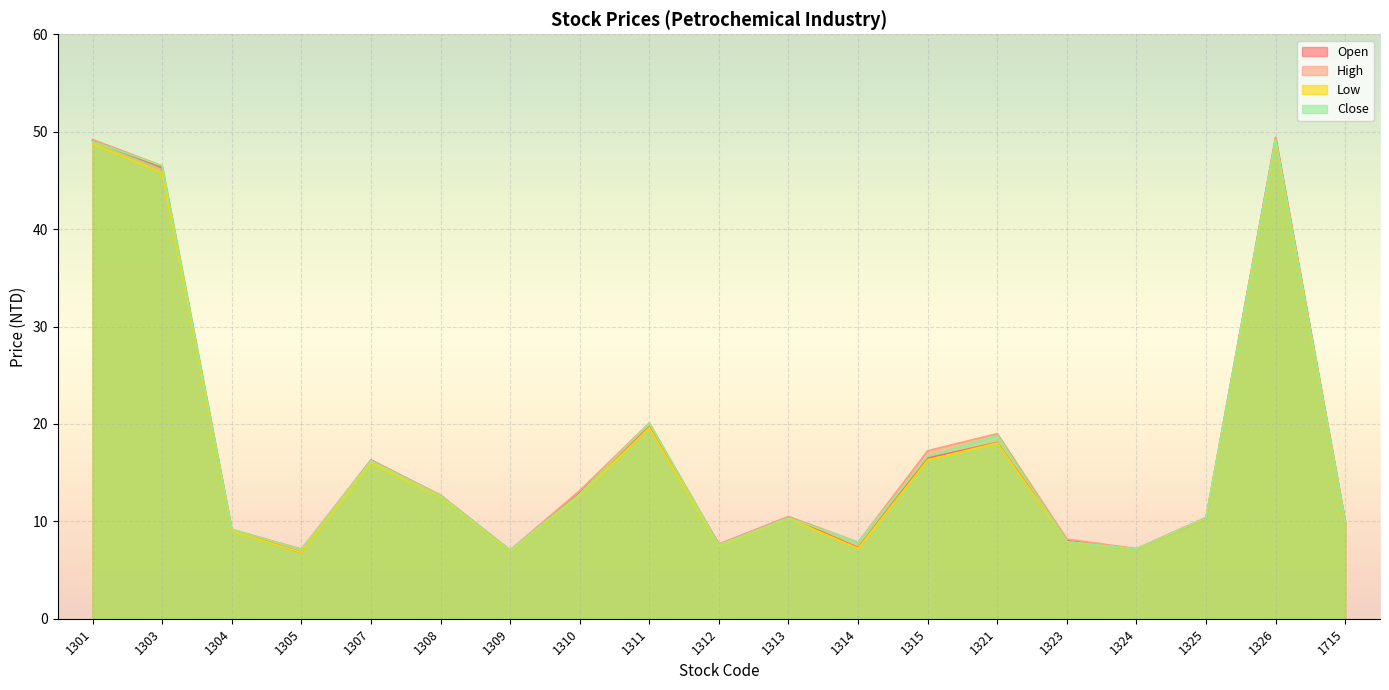

What is the minimum value for Open?

6.8